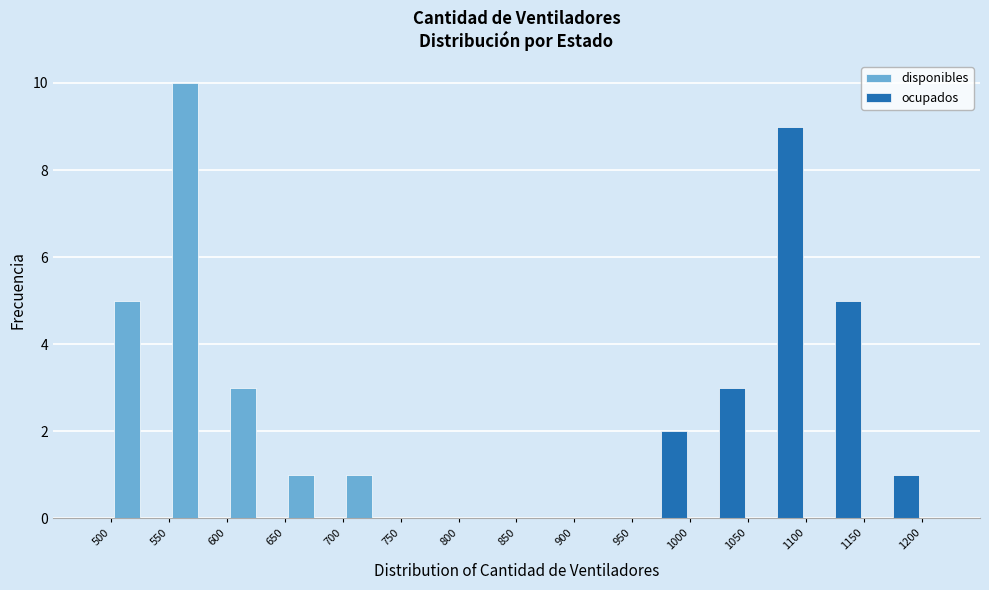

Reading left to right, list every range on the x-axis with the height of the bar of each series over it. The values are not printed on the chart, so give them approximately, as read against the axis.

500 to 550: disponibles=5	ocupados=0
550 to 600: disponibles=10	ocupados=0
600 to 650: disponibles=3	ocupados=0
650 to 700: disponibles=1	ocupados=0
700 to 750: disponibles=1	ocupados=0
750 to 800: disponibles=0	ocupados=0
800 to 850: disponibles=0	ocupados=0
850 to 900: disponibles=0	ocupados=0
900 to 950: disponibles=0	ocupados=0
950 to 1000: disponibles=0	ocupados=2
1000 to 1050: disponibles=0	ocupados=3
1050 to 1100: disponibles=0	ocupados=9
1100 to 1150: disponibles=0	ocupados=5
1150 to 1200: disponibles=0	ocupados=1